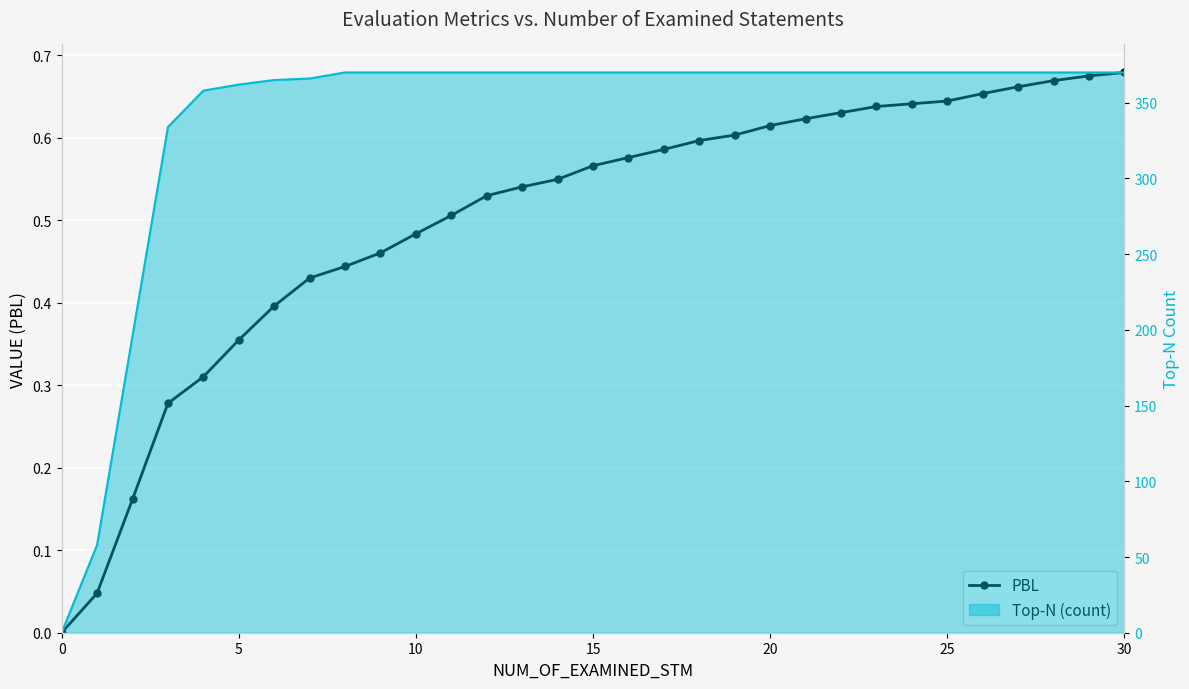

Read the value at 18.

0.6